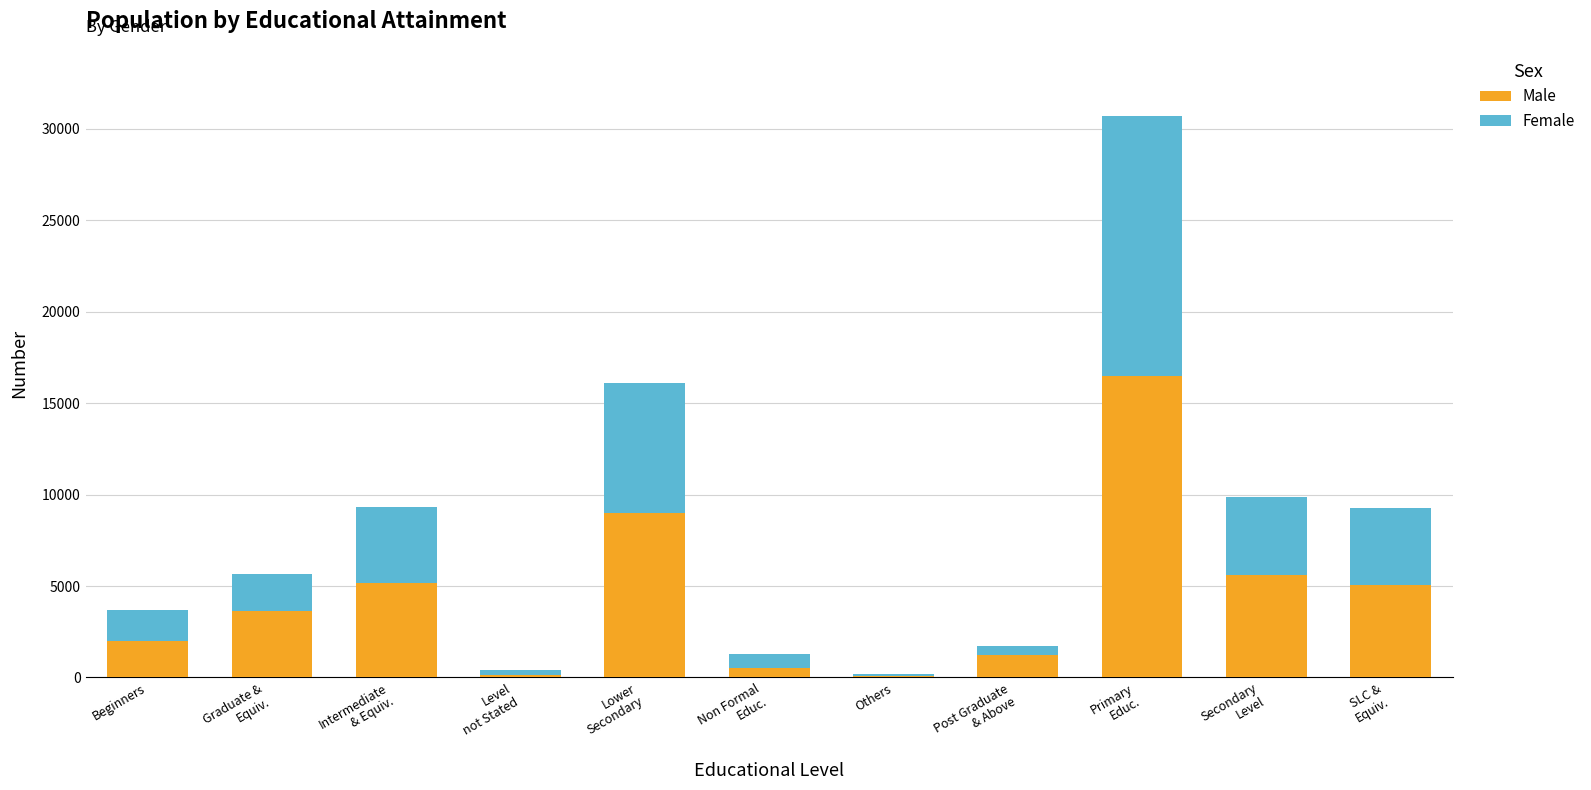

How many distinct data groups are displayed?

2